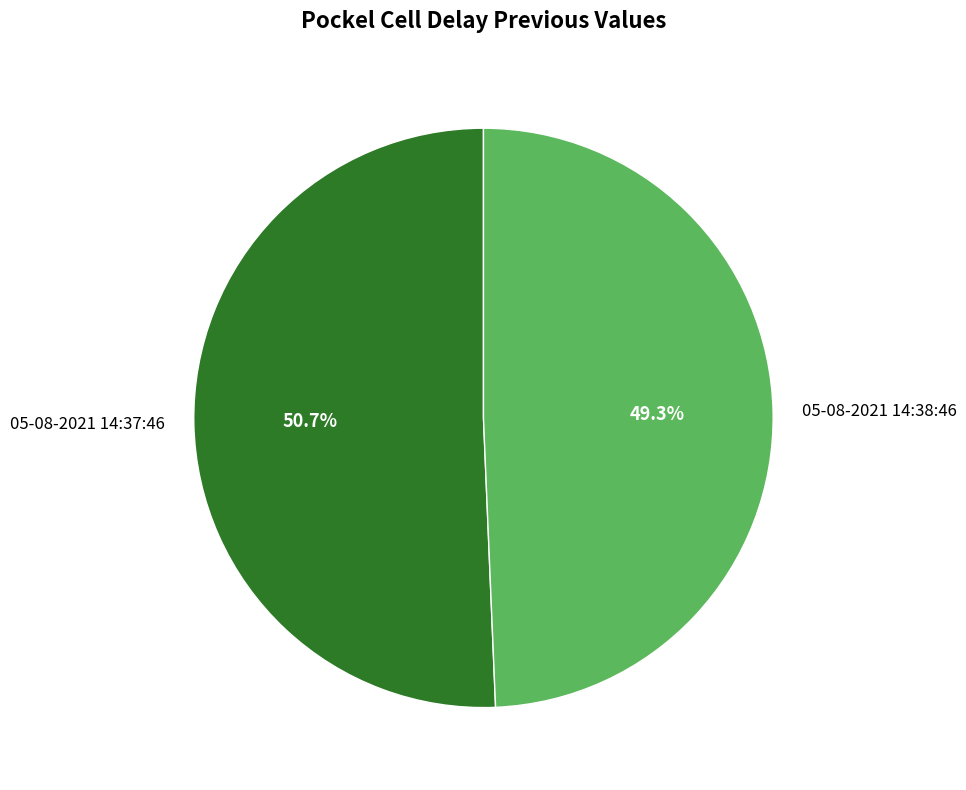

Does 05-08-2021 14:38:46 represent more than half of the total?

No